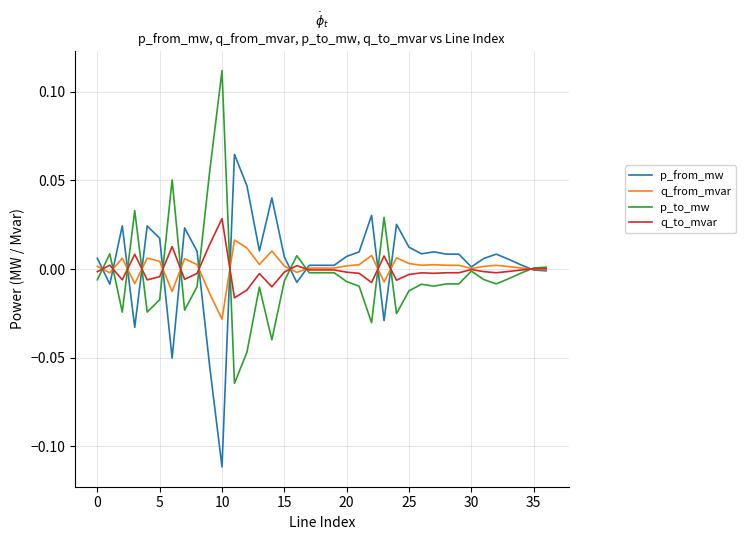

Rank the series by their maximum value, from lowest to highest.

q_from_mvar, q_to_mvar, p_from_mw, p_to_mw